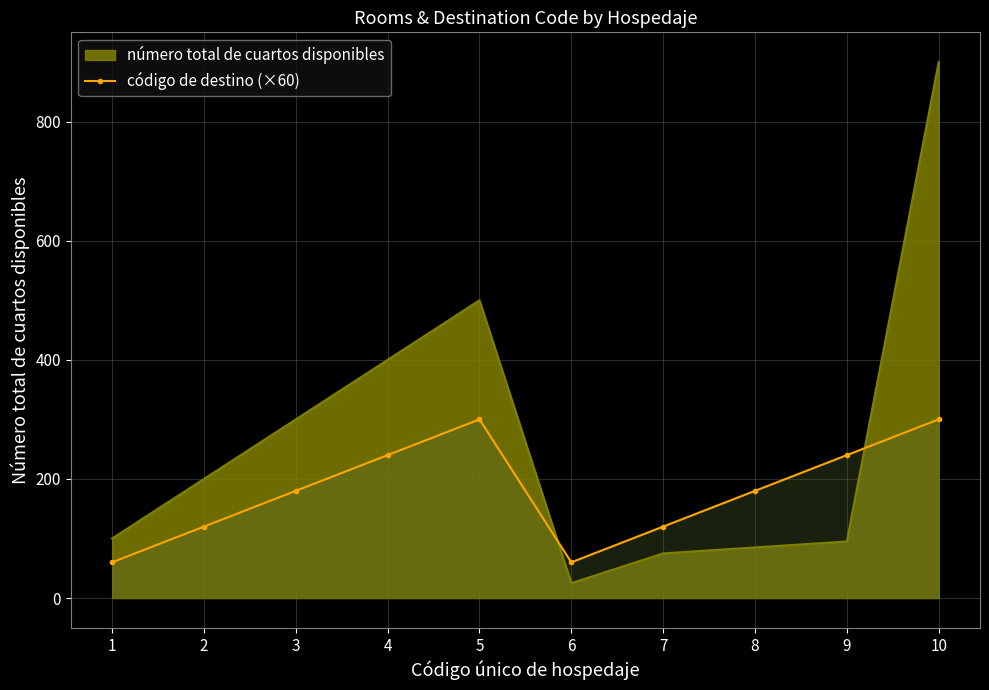

What is the average value?

180